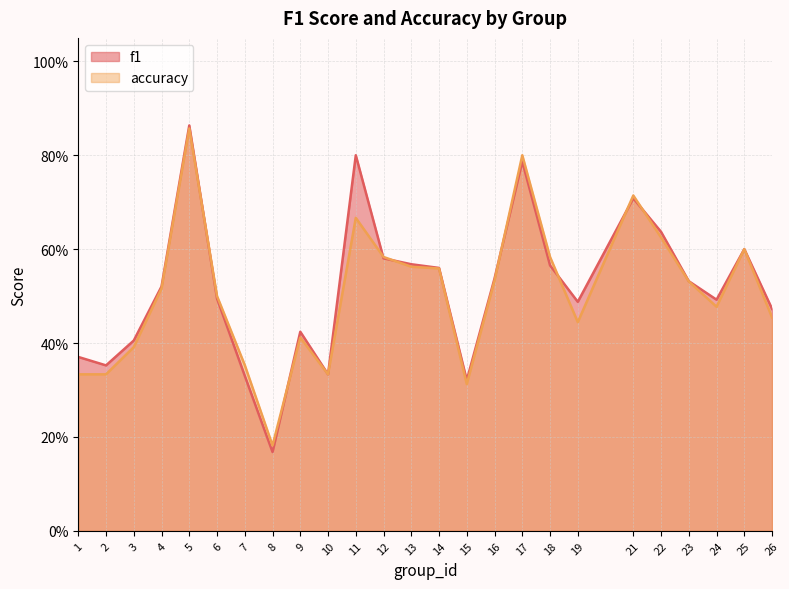

True or false: accuracy and f1 cross at least once.

True